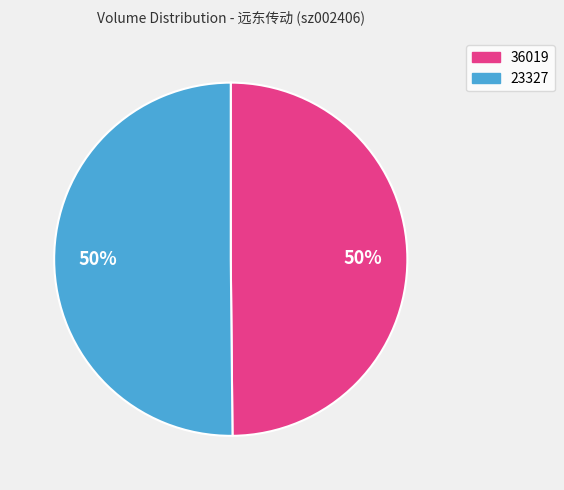

To the nearest percent, what is the combined percentage of 36019 and 23327?

100%